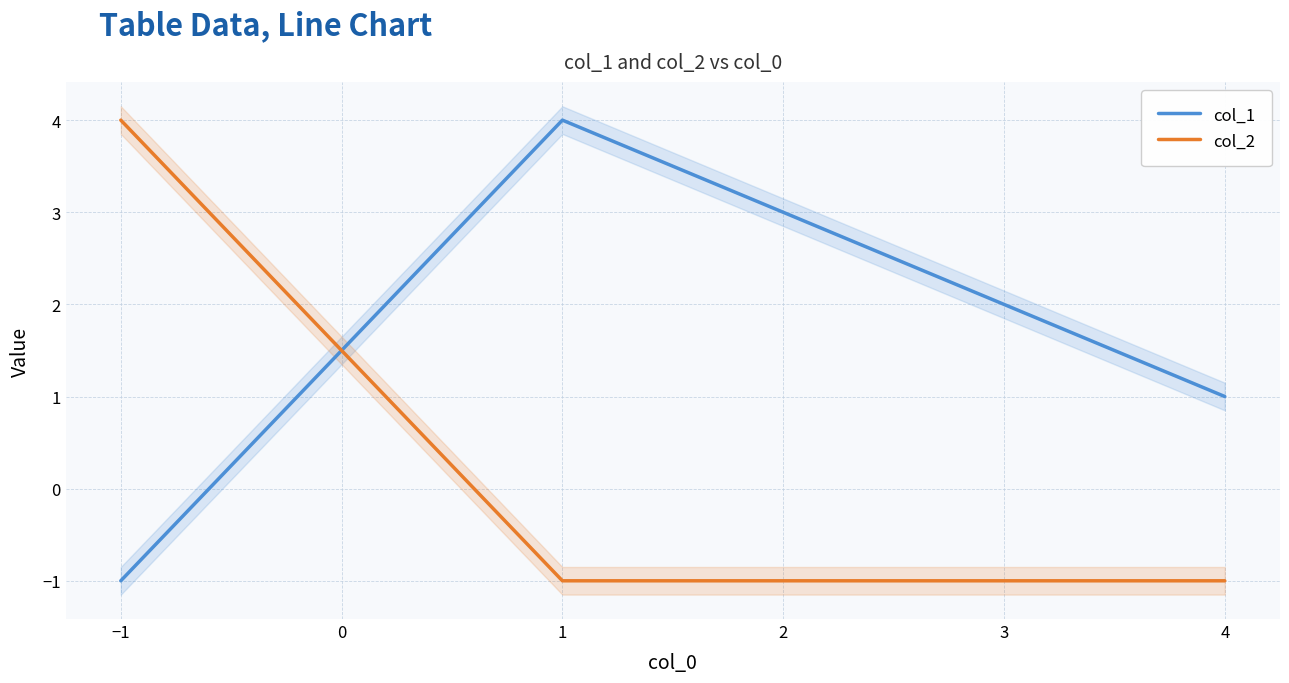

How many values in col_1 are above zero?

2